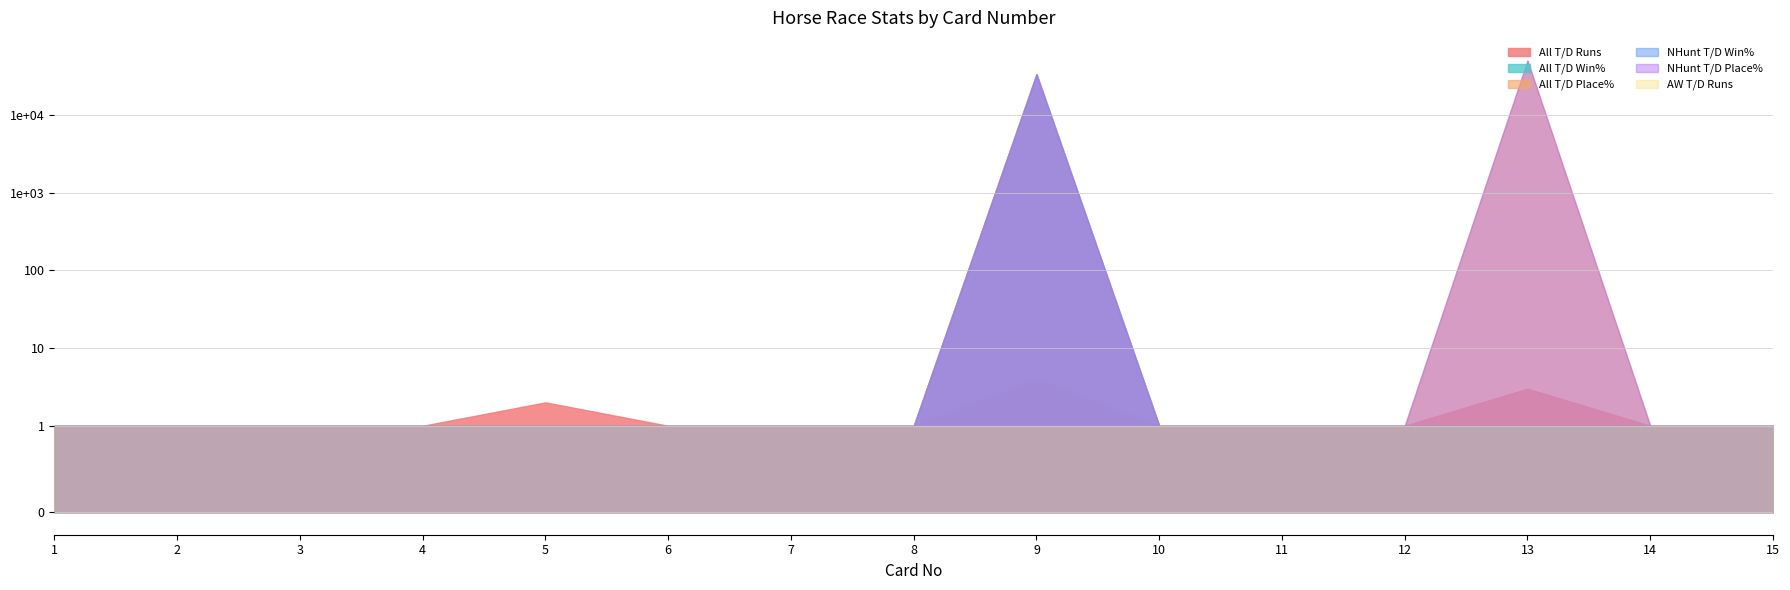

Between 12 and 14, which series saw the biggest shift?

All T/D Runs